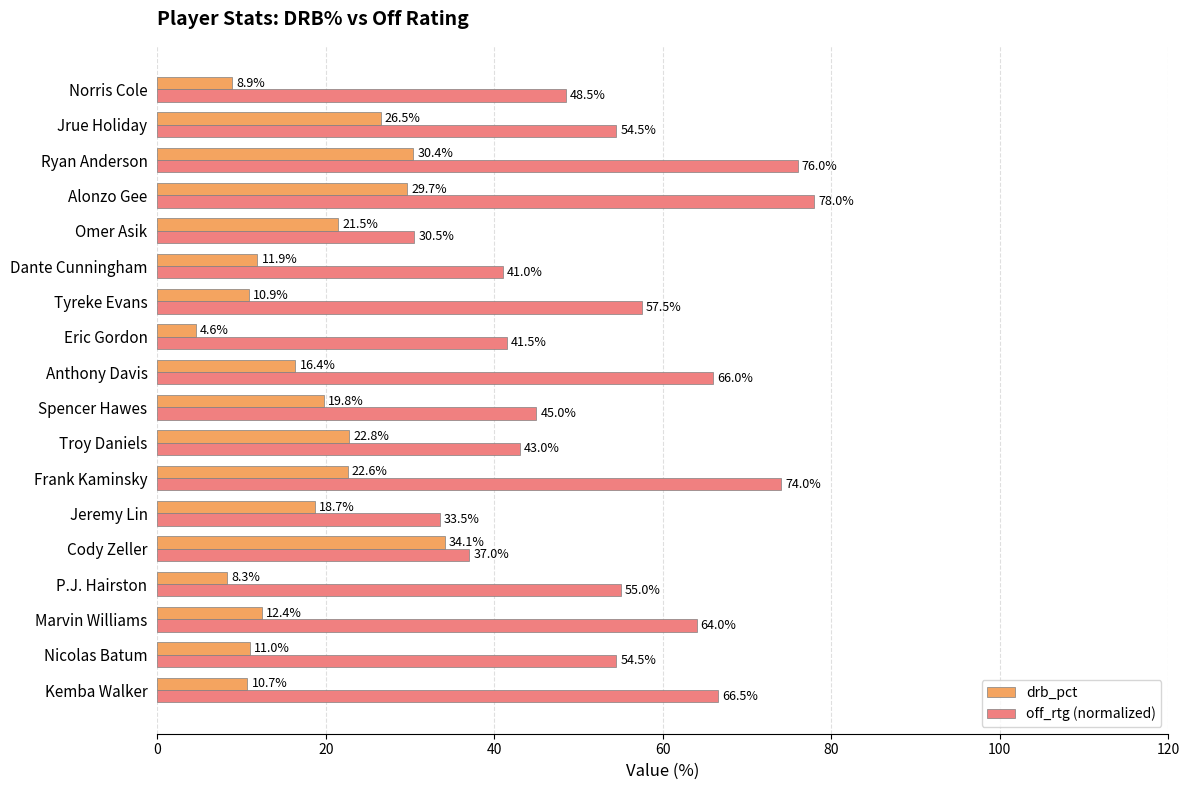

What is the highest value of the off_rtg (normalized) series?

78.0